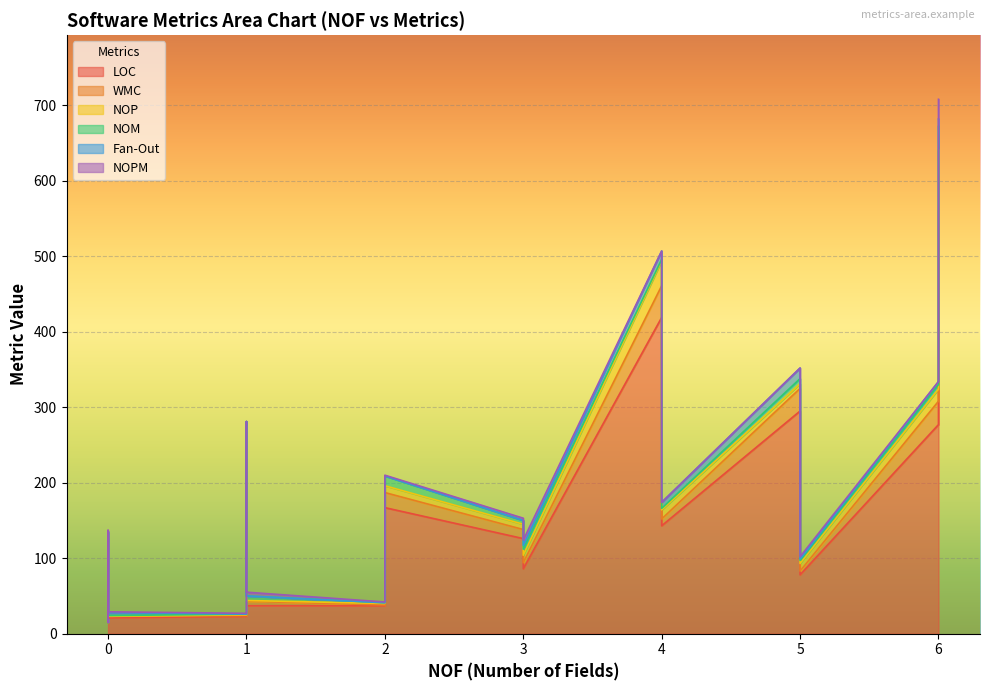

What are all the series names shown in the legend?

LOC, WMC, NOP, NOM, Fan-Out, NOPM